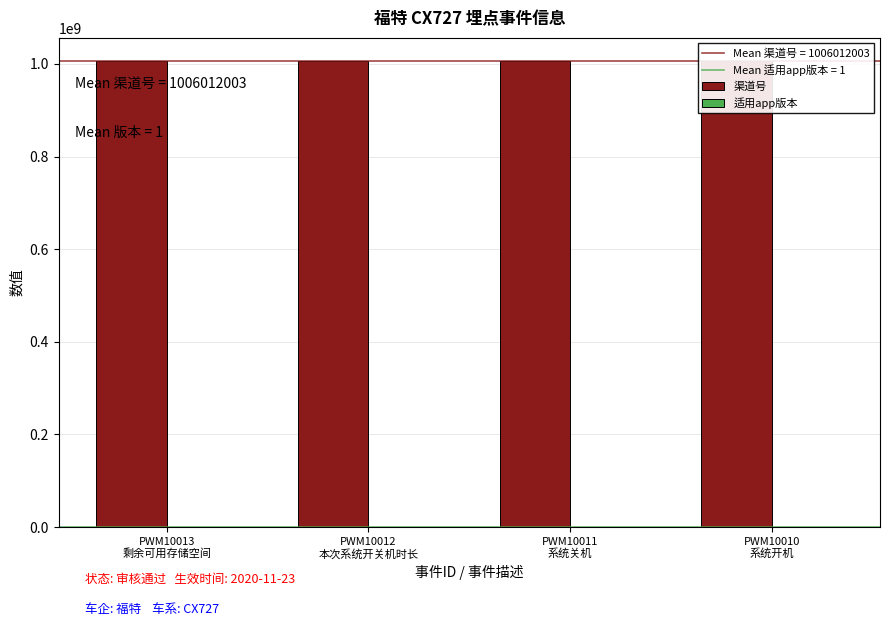

What is the lowest value of the 渠道号 series?

1006012003